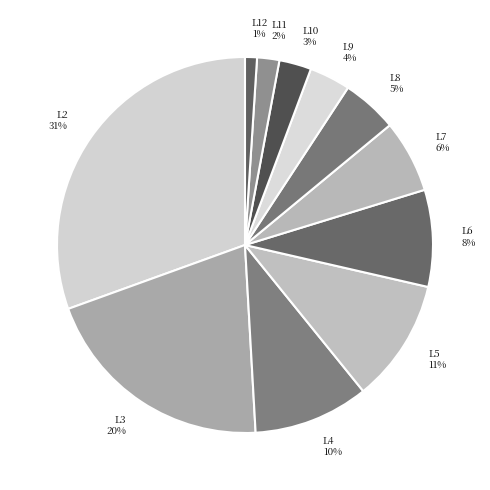

Rank the categories by value from lowest to highest.

L12, L11, L10, L9, L8, L7, L6, L4, L5, L3, L2